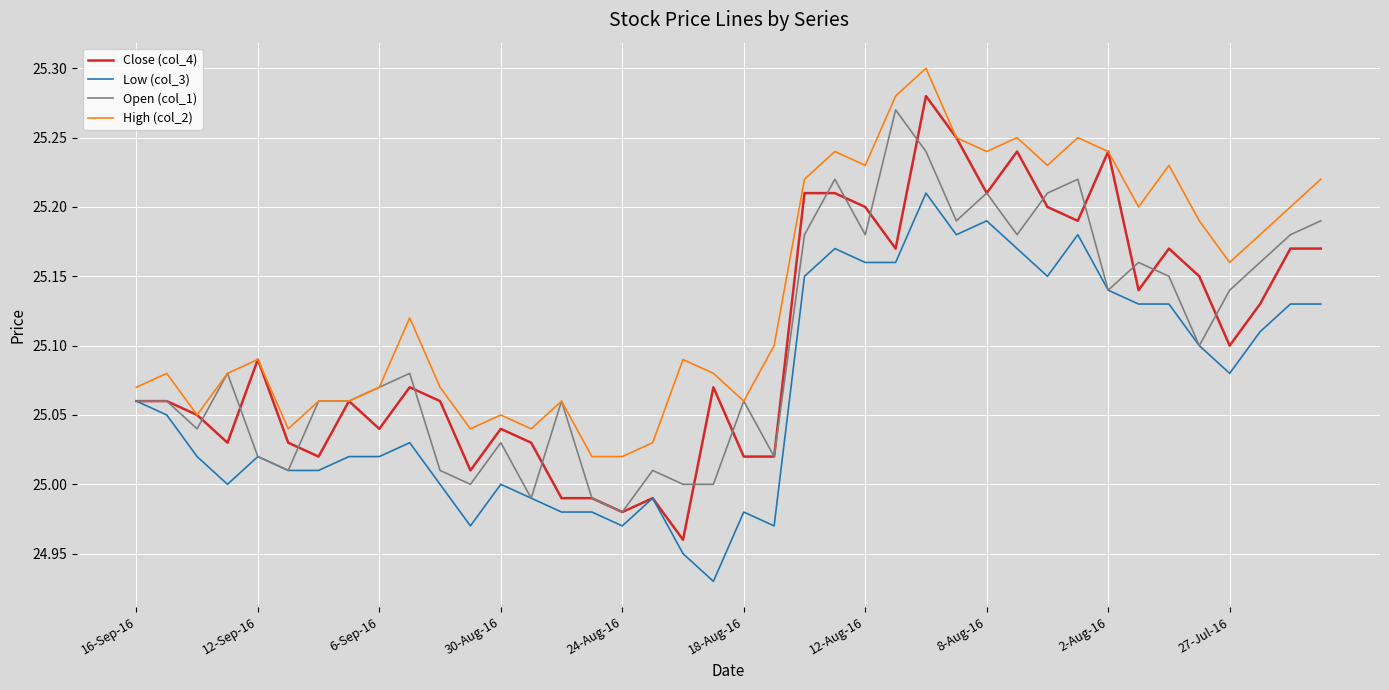

True or false: High (col_2) and Low (col_3) intersect in this chart.

False